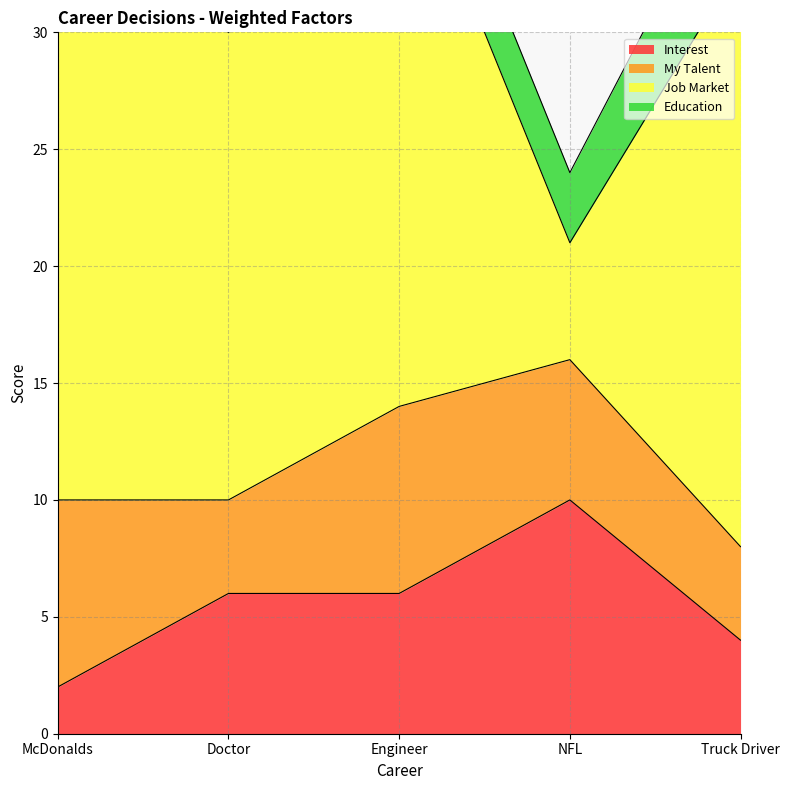

How many lines are shown in the chart?

4